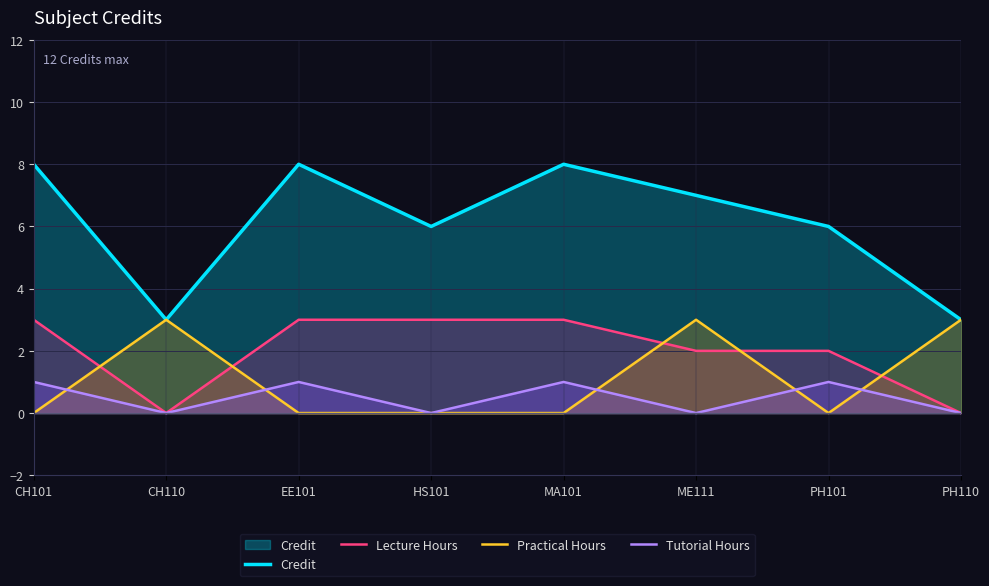

Reading left to right, transcribe all the data shown in this chart.

Credit: 8	3	8	6	8	7	6	3
Lecture Hours: 3	0	3	3	3	2	2	0
Practical Hours: 0	3	0	0	0	3	0	3
Tutorial Hours: 1	0	1	0	1	0	1	0